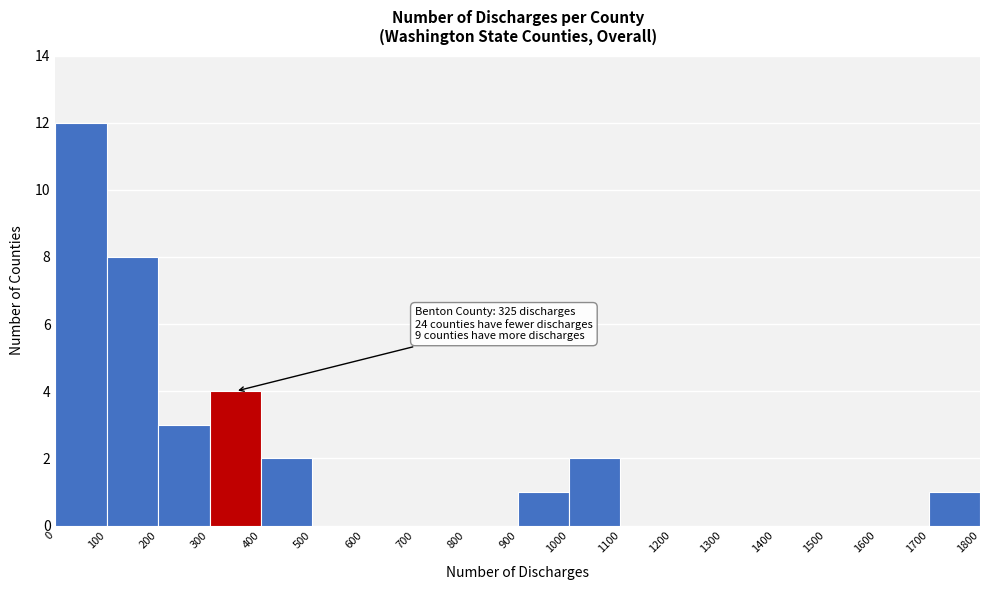

Which range on the x-axis has the tallest bar?

0 to 100